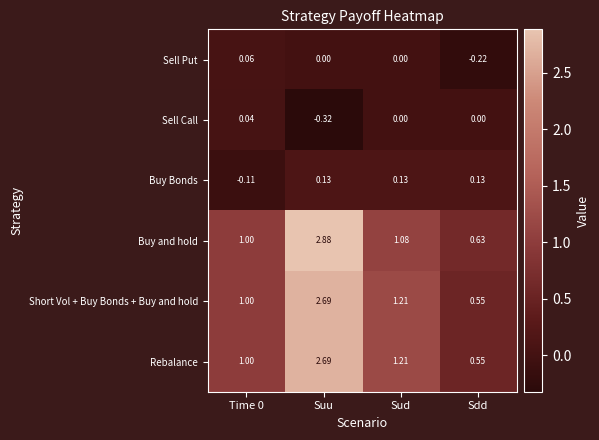

Which label corresponds to the smallest value in the chart?

Suu